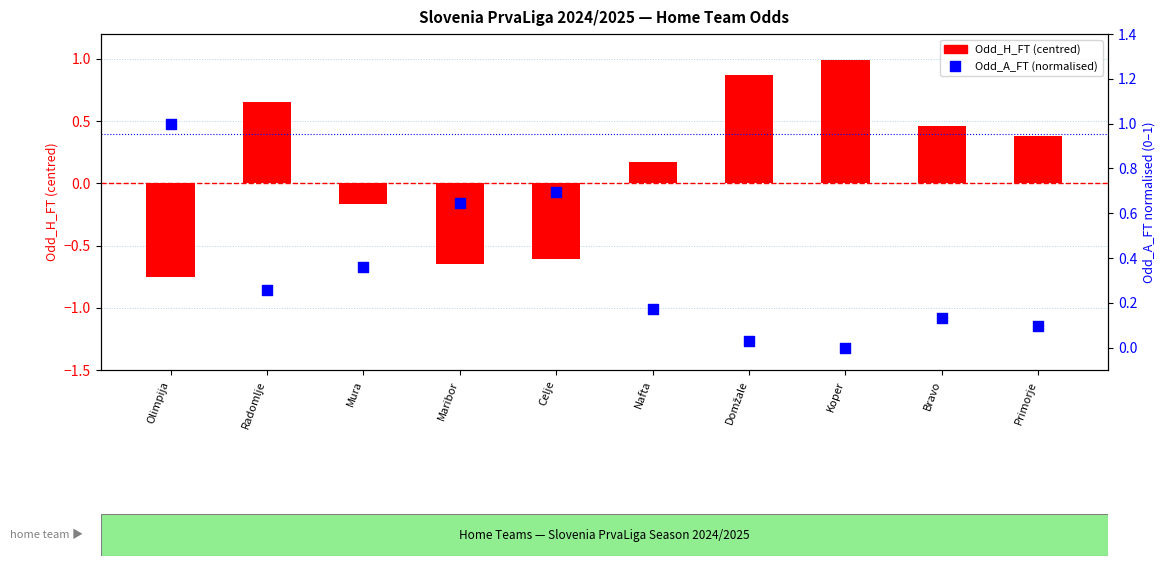

What are all the series names shown in the legend?

Odd_H_FT (centred), Odd_A_FT (normalised)